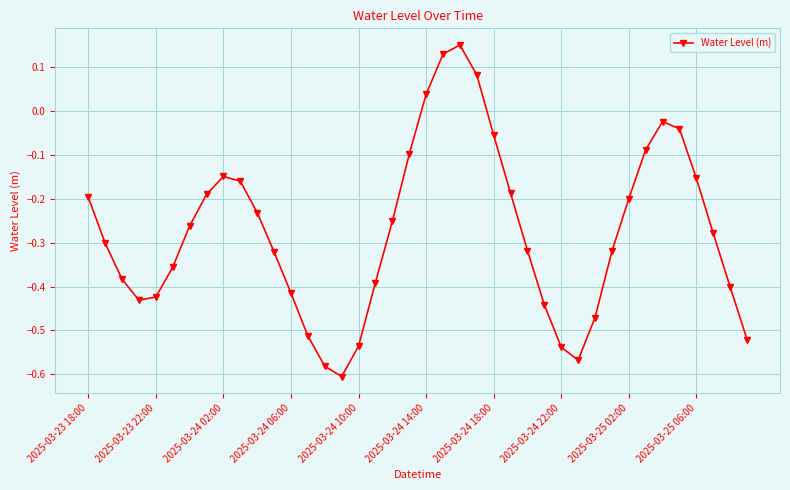

True or false: there are more than 1 points higher than both neighbors.

True